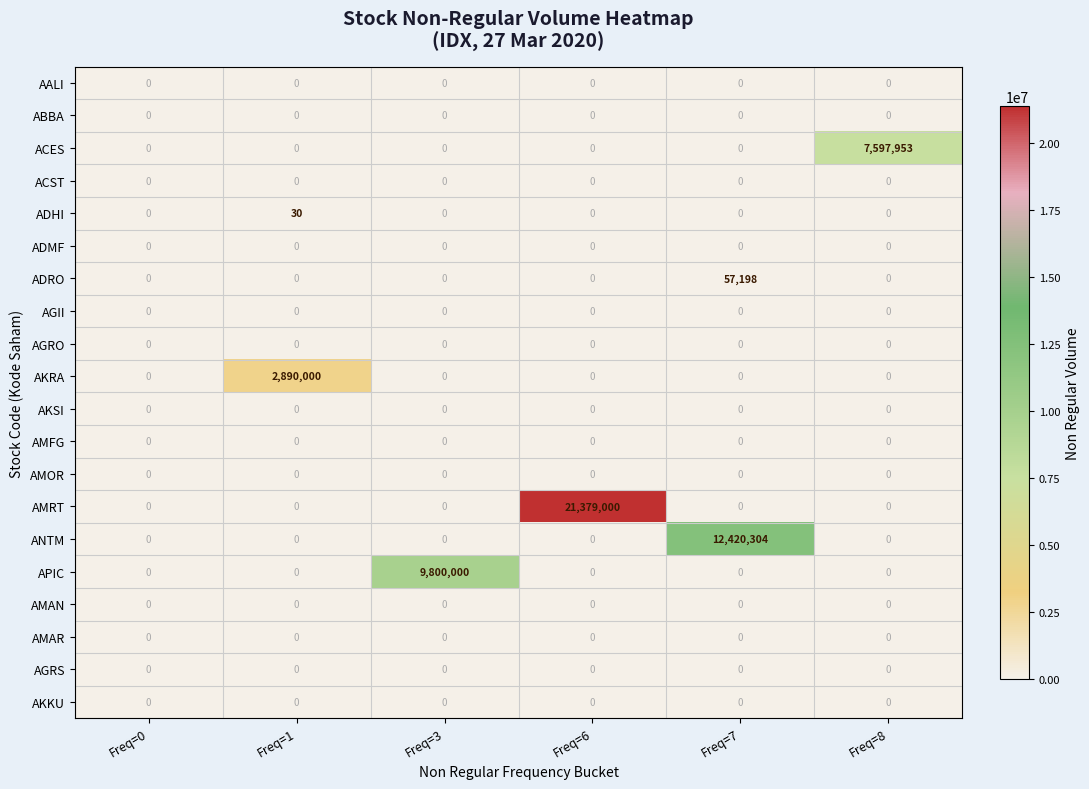

What is the maximum value shown in the chart?

21379000